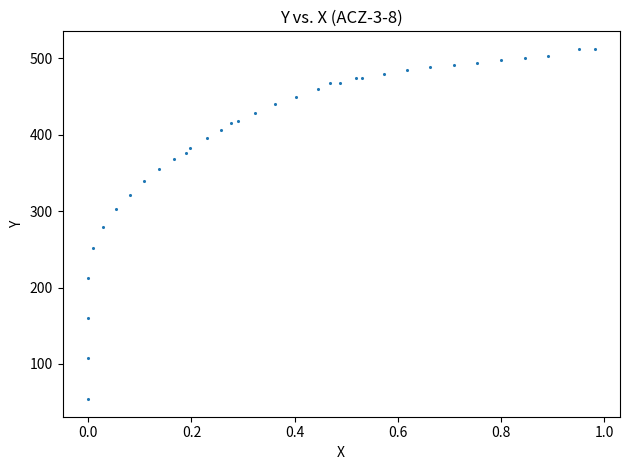

What is the range of X values (max minus min)?

1.0